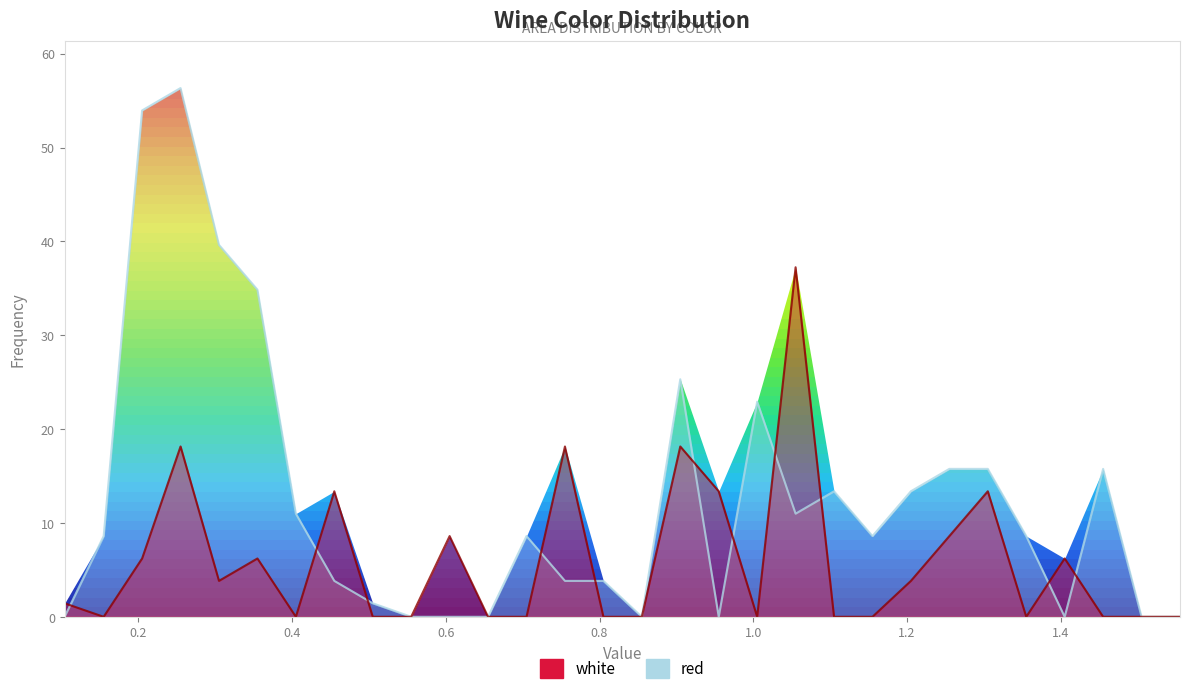

Does the chart display data point markers on the line(s)?

No